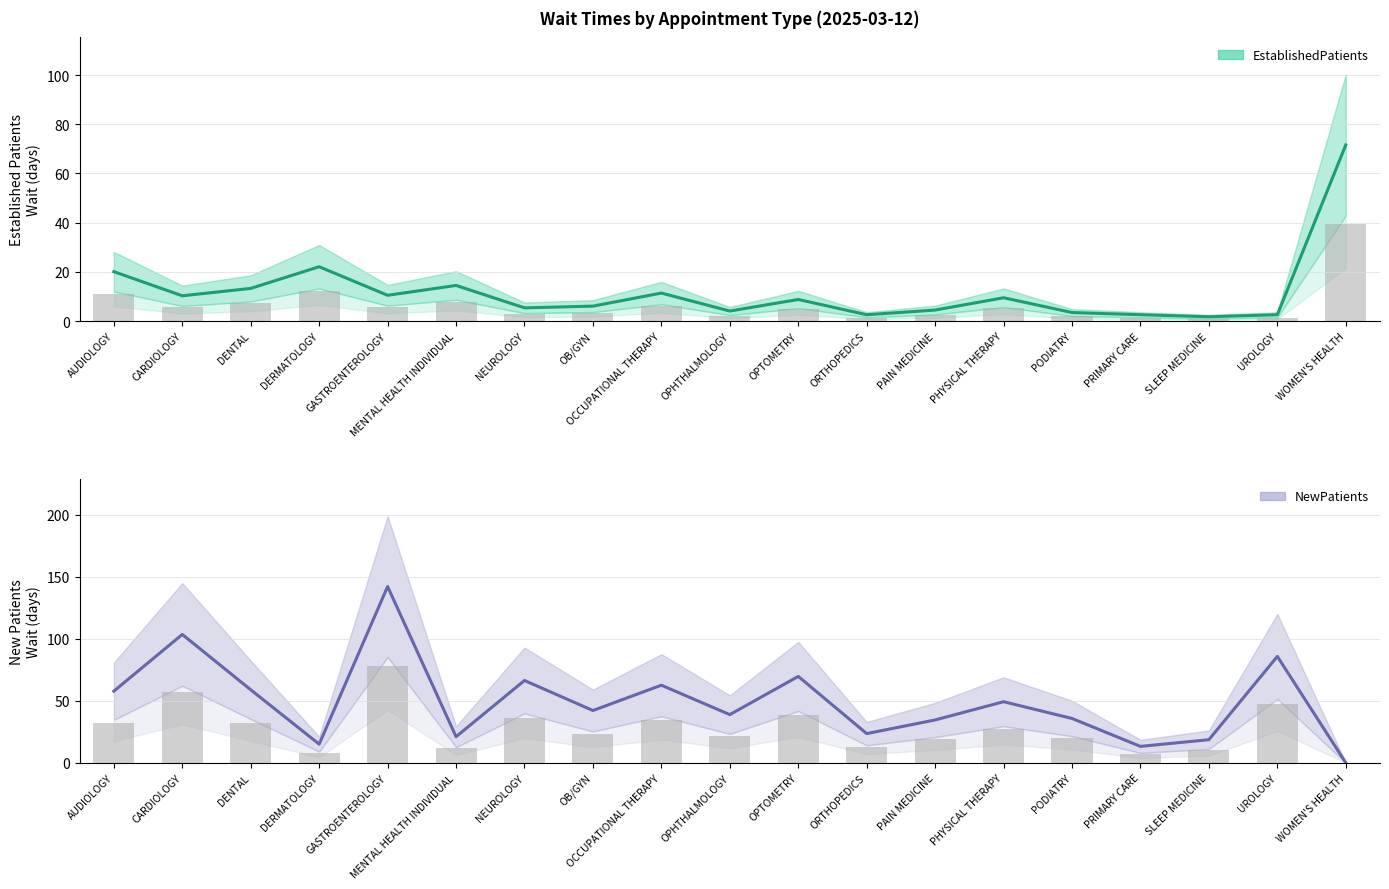

Rank the series by their maximum value, from highest to lowest.

NewPatients, EstablishedPatients